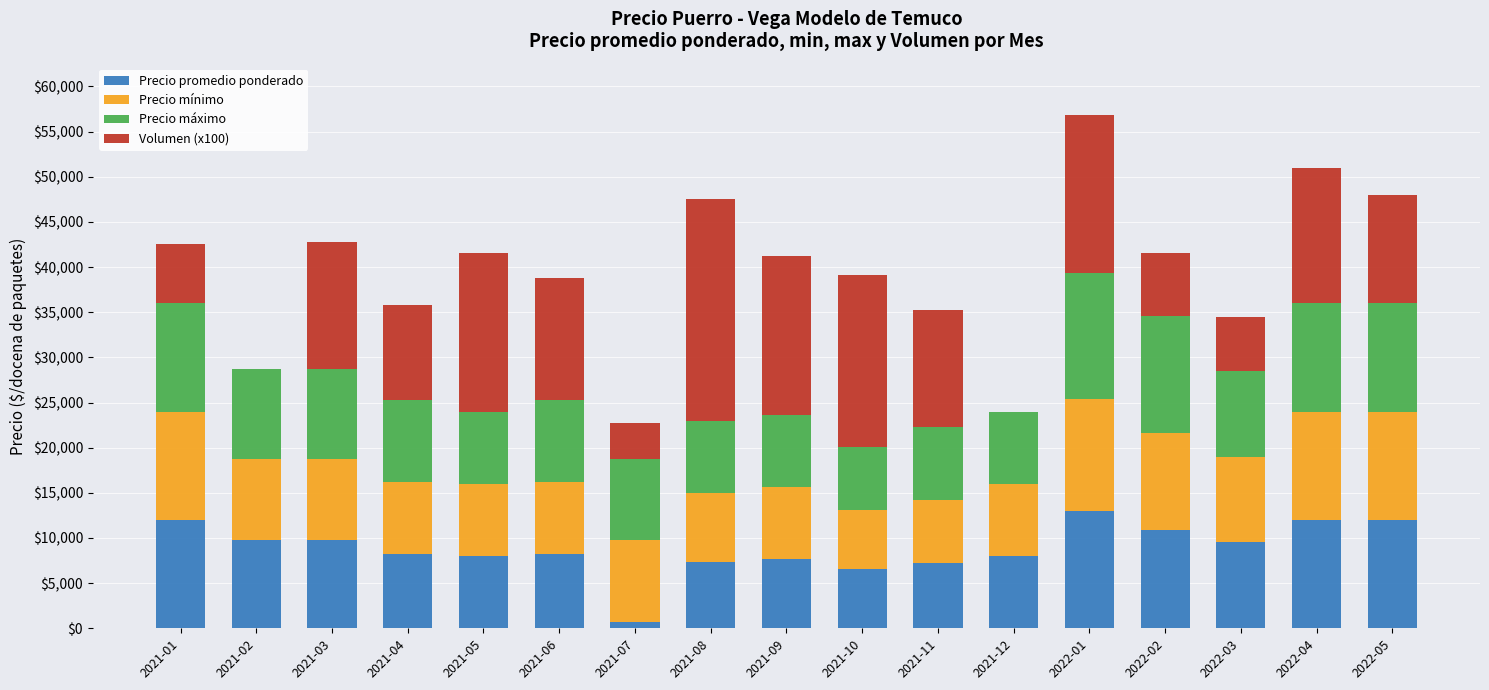

What is the total value across all series at 2021-08?

47501